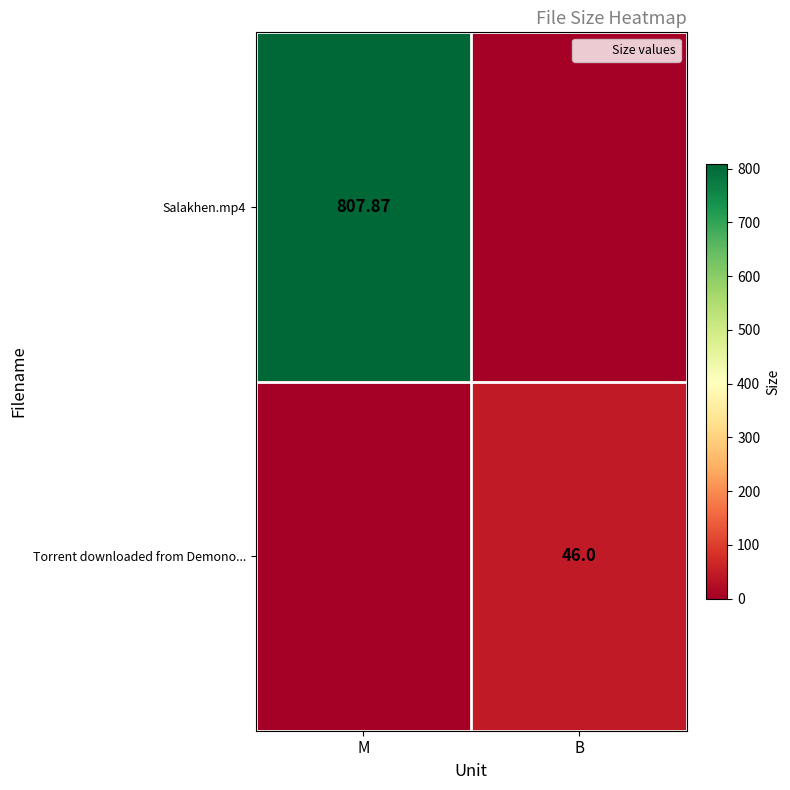

Between B and M, which is larger?

M